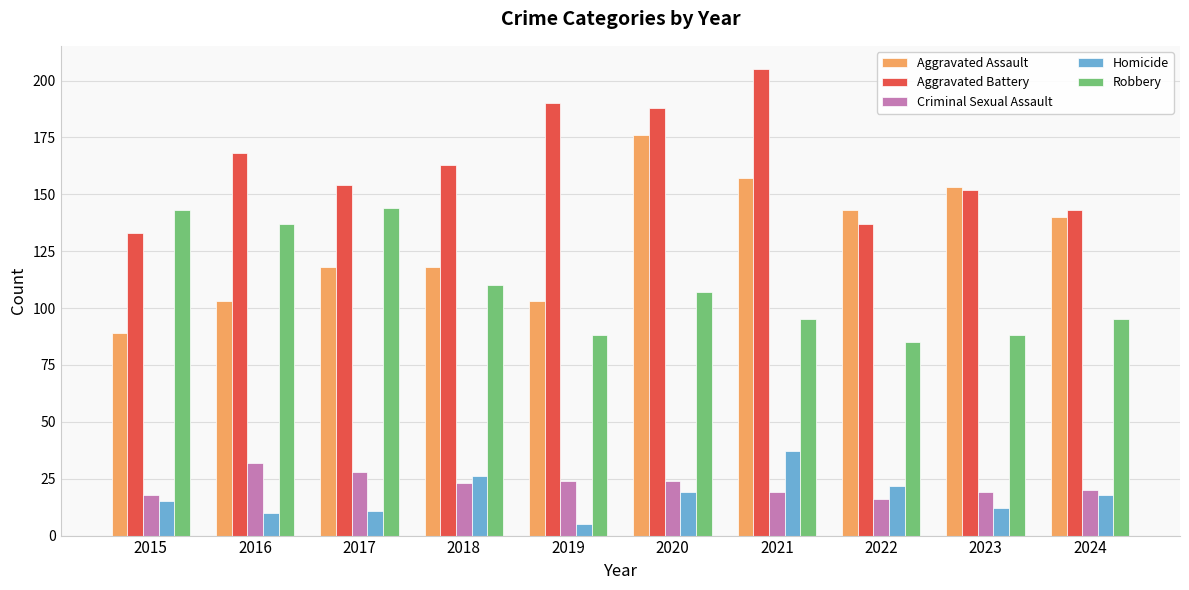

Does the chart contain any negative values?

No